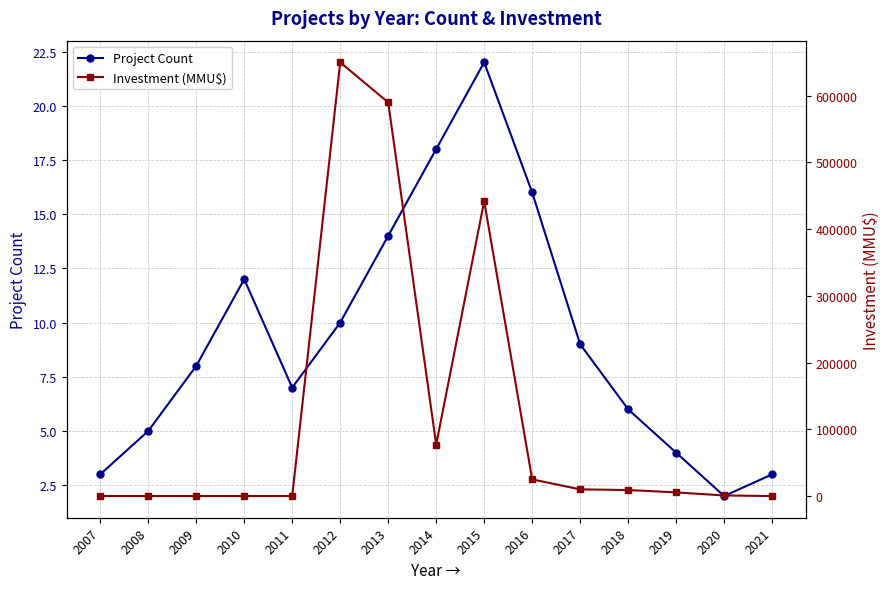

The Project Count series shows 2 at 2020. True or false?

True